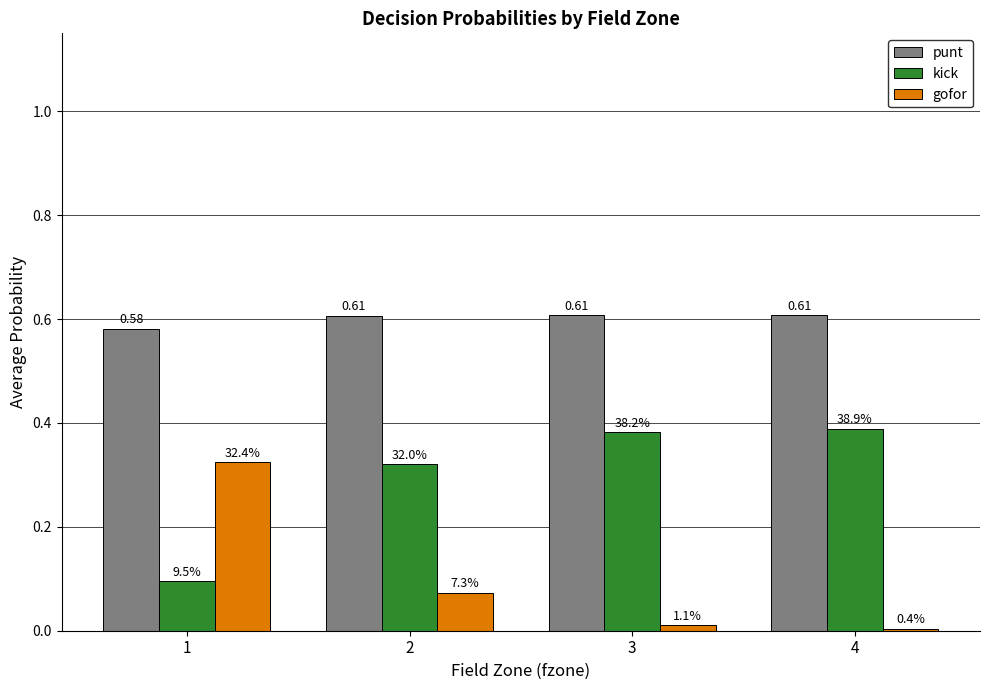

At which label does punt reach its minimum?

1